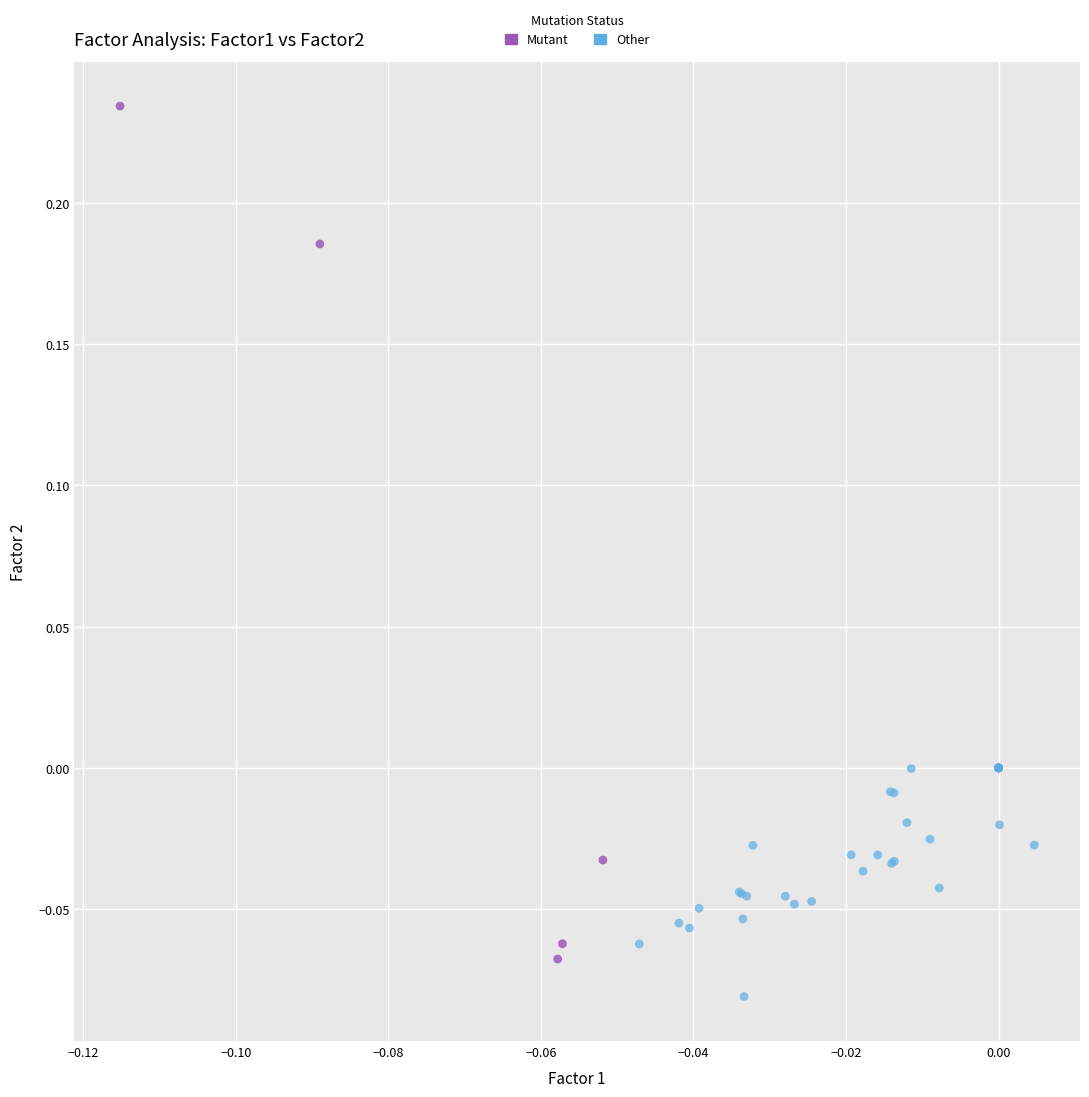

What are all the series names shown in the legend?

Mutant, Other